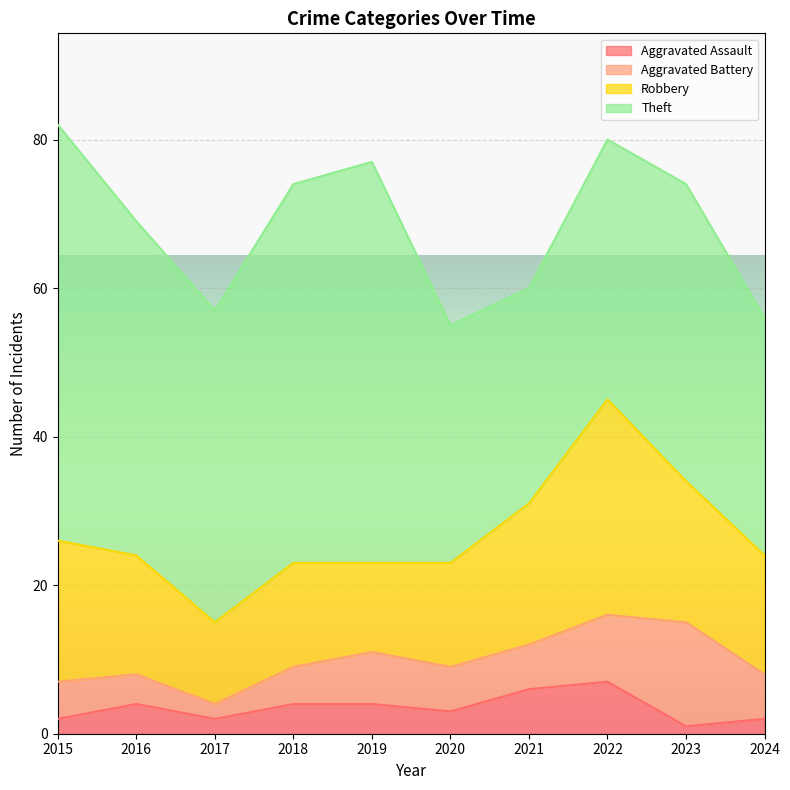

Which series has the largest total across all categories?

Theft